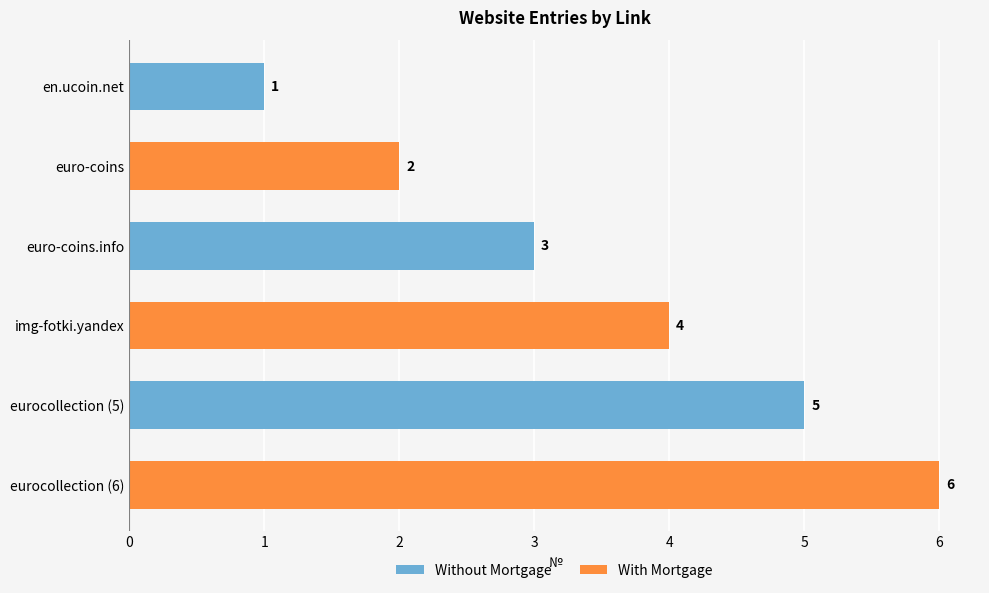

What is the difference between the maximum and minimum values?

5